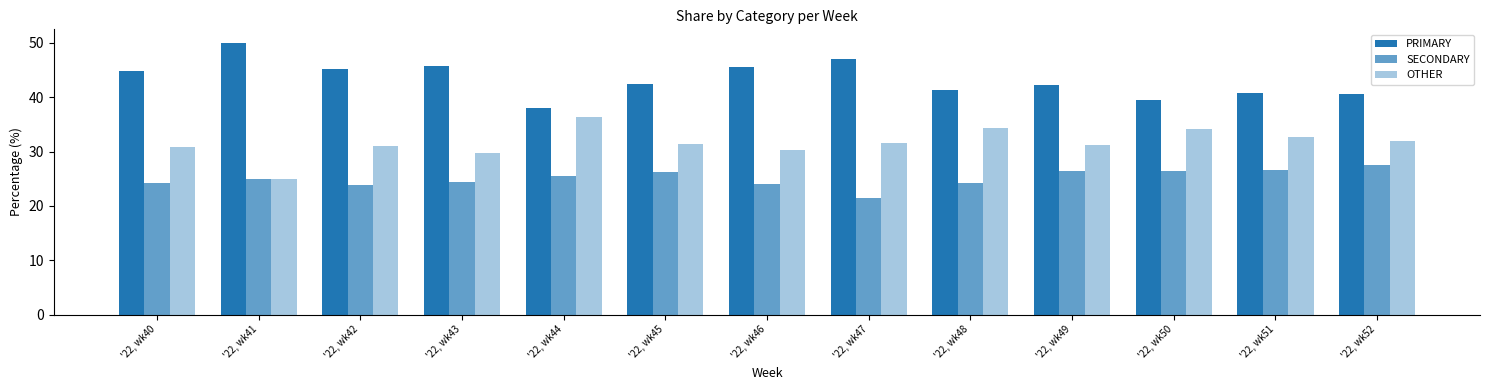

How many bars are there in each group?

3